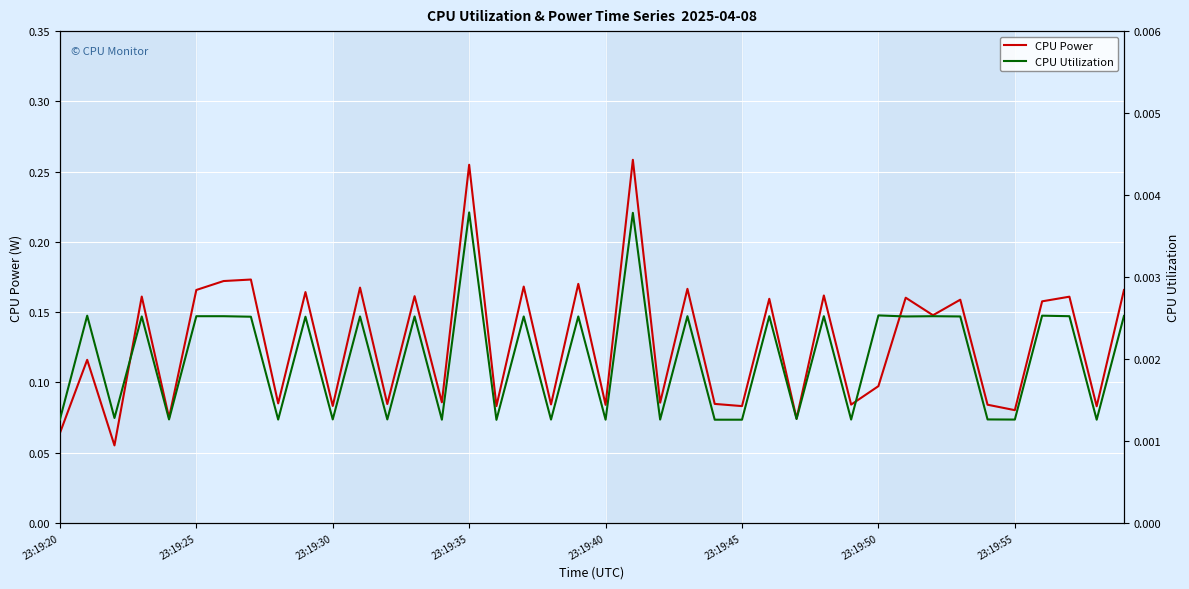

Read the CPU Power value at 18.

0.1